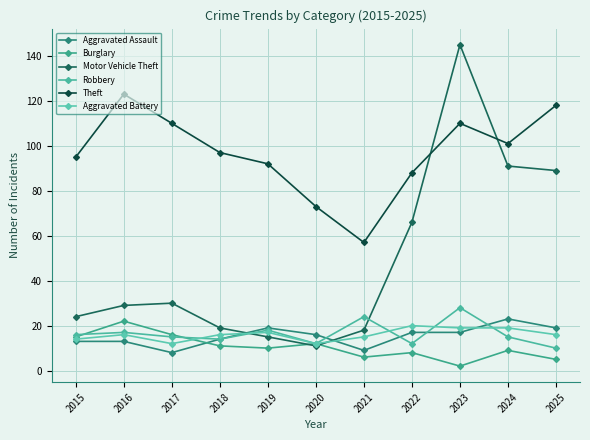

Reading left to right, list all the values displayed in this chart.

Aggravated Assault: 13	13	8	14	19	16	9	17	17	23	19
Burglary: 15	22	16	11	10	12	6	8	2	9	5
Motor Vehicle Theft: 24	29	30	19	15	11	18	66	145	91	89
Robbery: 16	17	15	14	18	12	24	12	28	15	10
Theft: 95	123	110	97	92	73	57	88	110	101	118
Aggravated Battery: 14	16	12	16	17	12	15	20	19	19	16